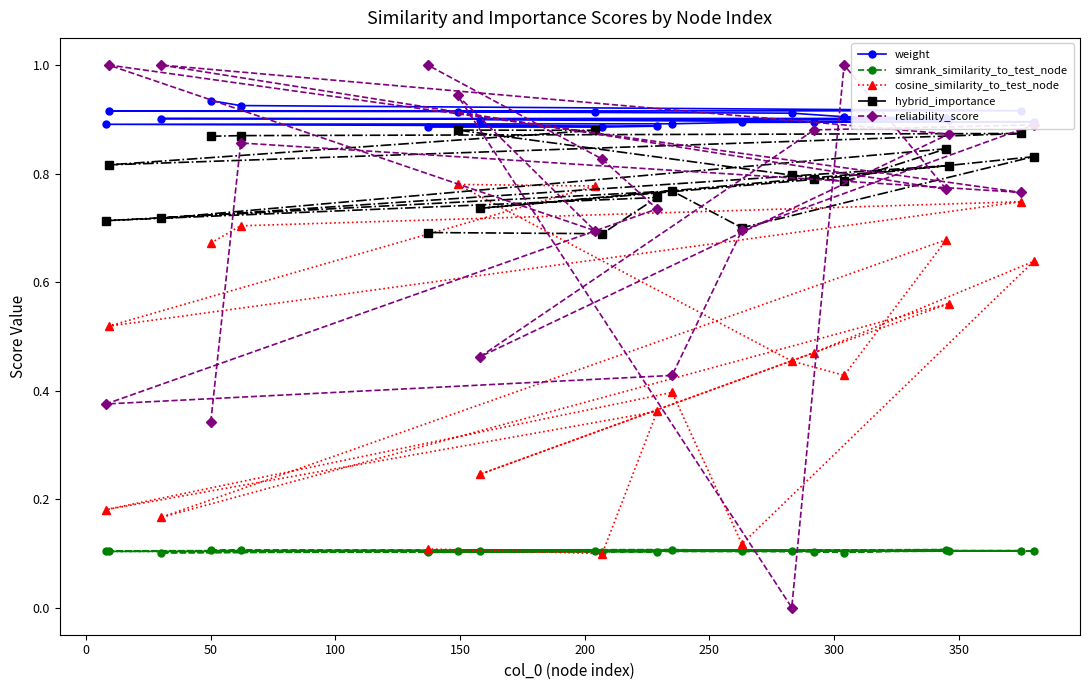

What are all the series names shown in the legend?

weight, simrank_similarity_to_test_node, cosine_similarity_to_test_node, hybrid_importance, reliability_score